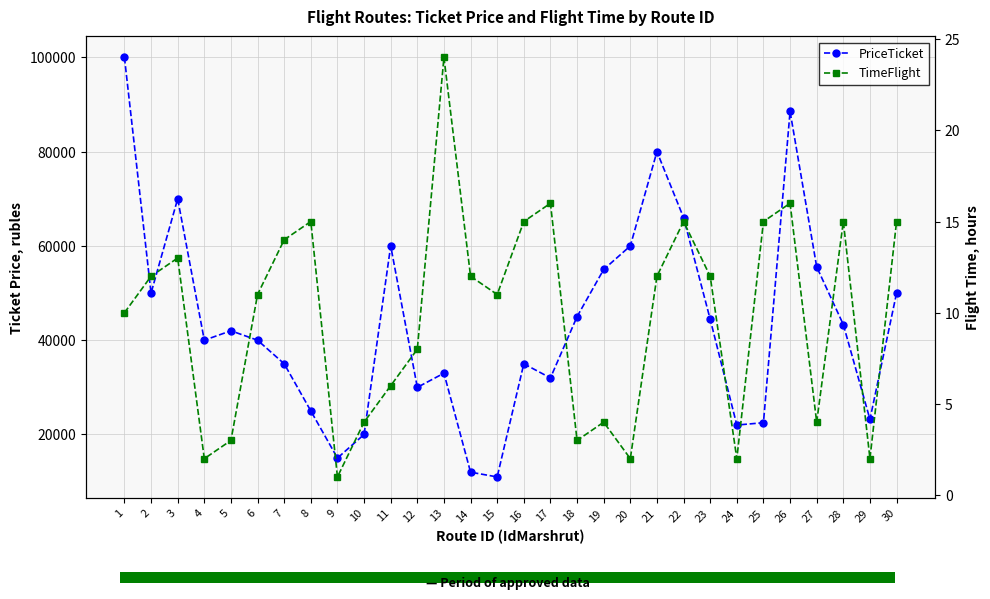

At which category is the sum across all series the highest?

1